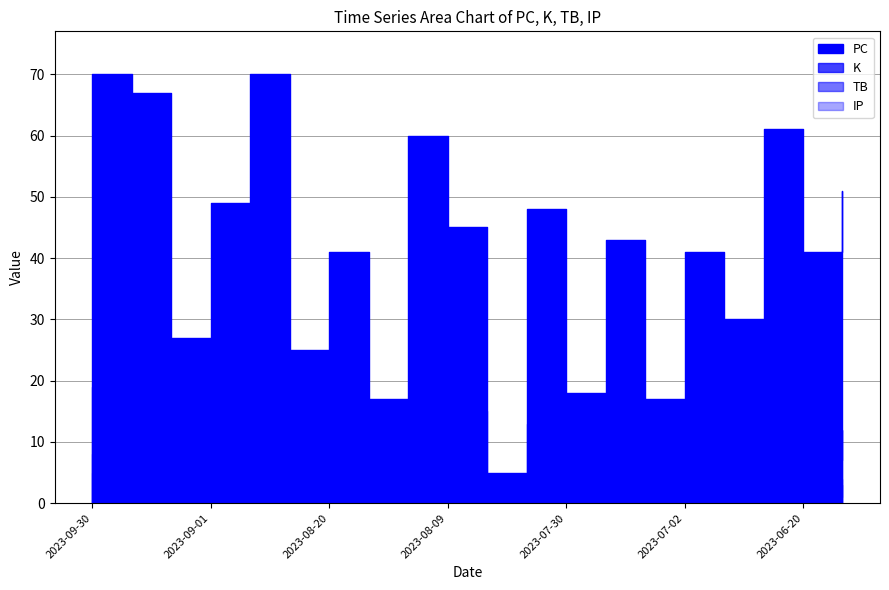

How many lines are shown in the chart?

4